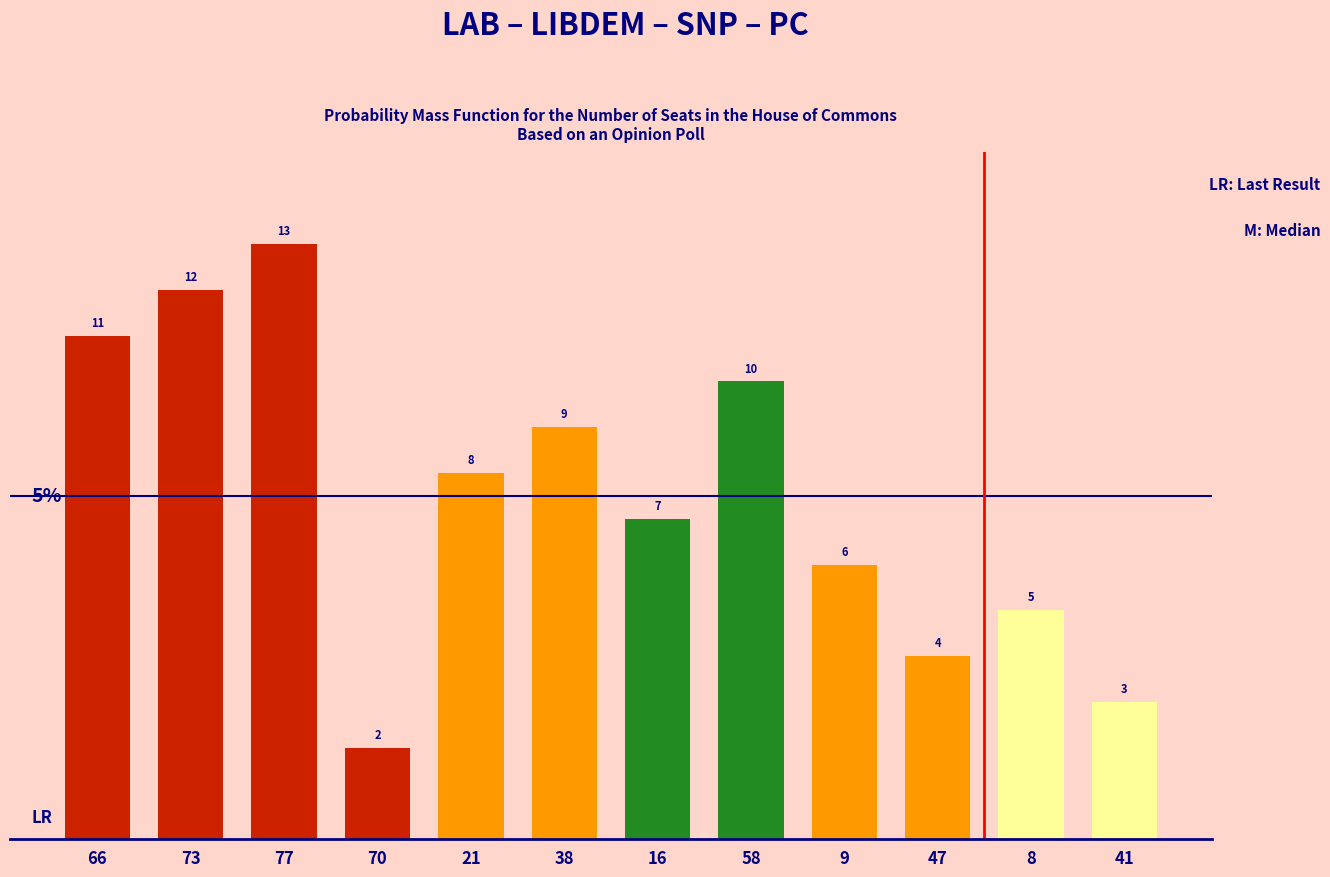

What is the maximum value shown in the chart?

13